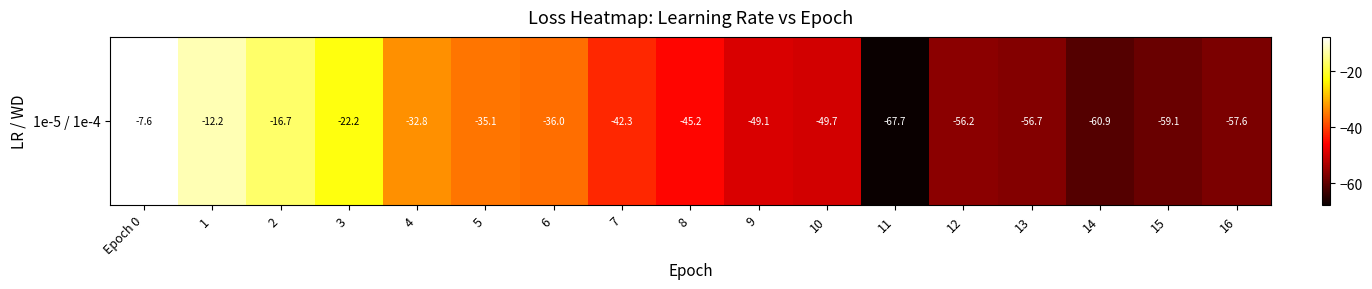

What value does the data have at 9?

-49.1